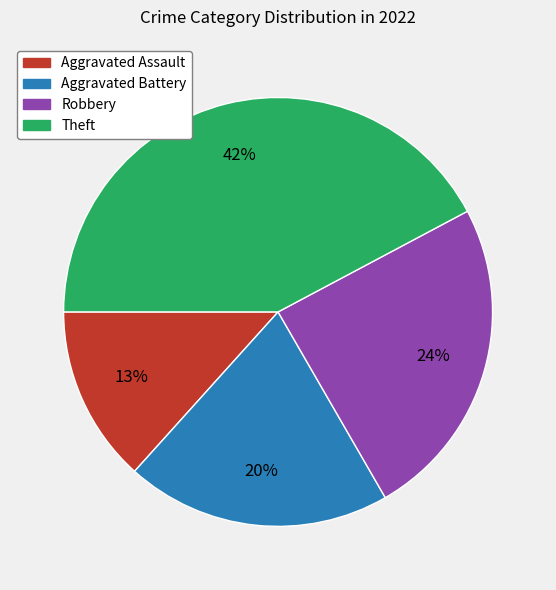

Combined, do Theft and Robbery account for over 50%?

Yes